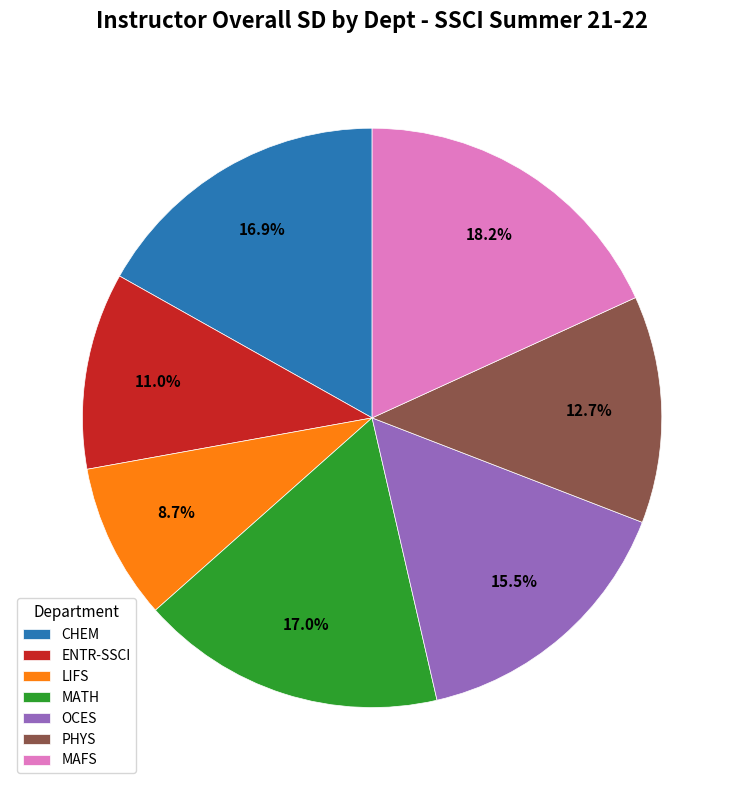

To the nearest percent, what is the difference between the LIFS and MAFS slice percentages?

9%